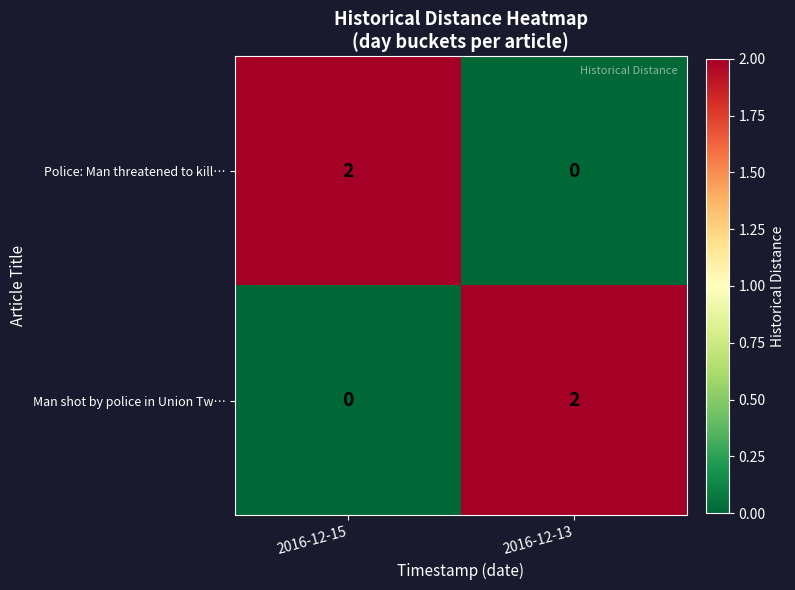

What is the total value across all series at 2016-12-13?

2